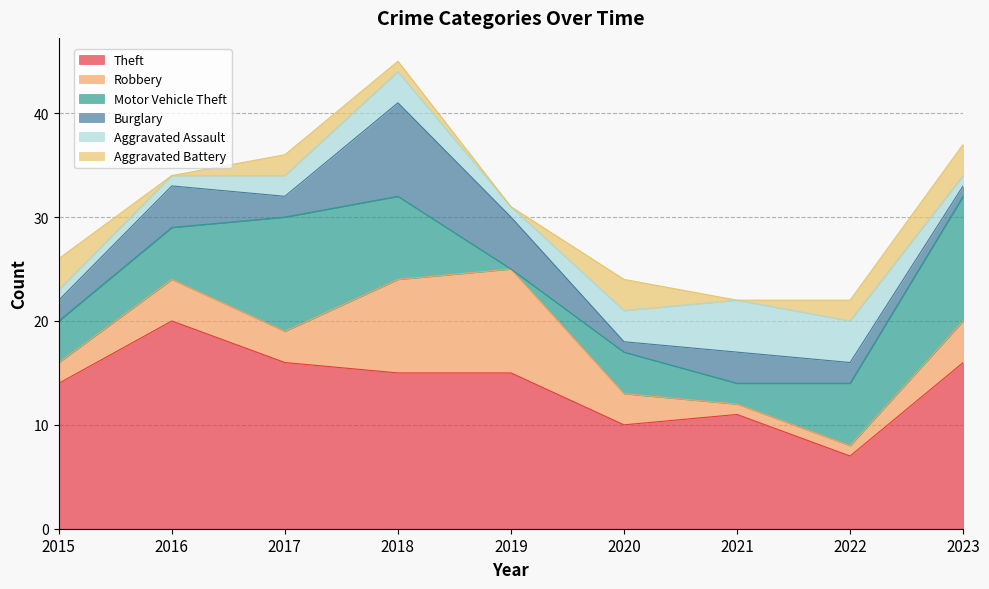

How many lines are shown in the chart?

6